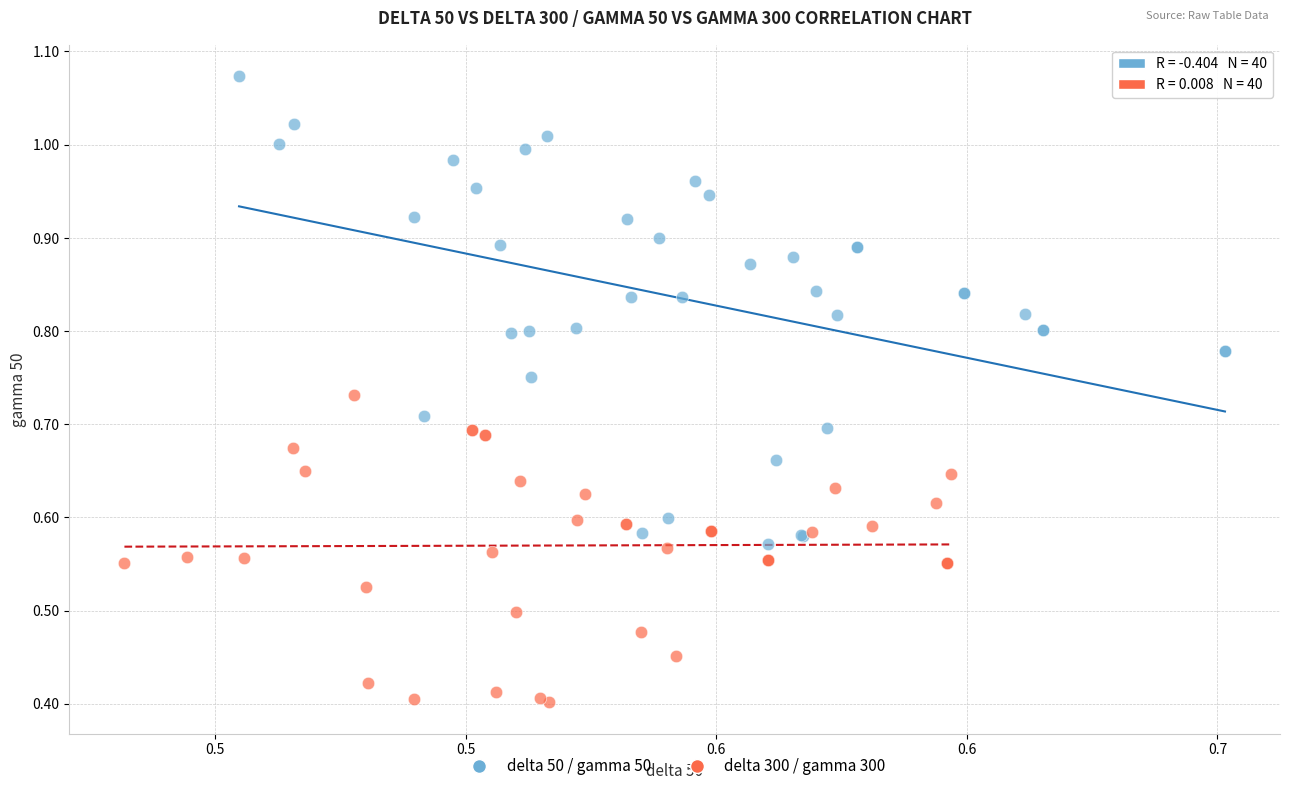

Which series has the widest spread of Y values?

delta 50 / gamma 50